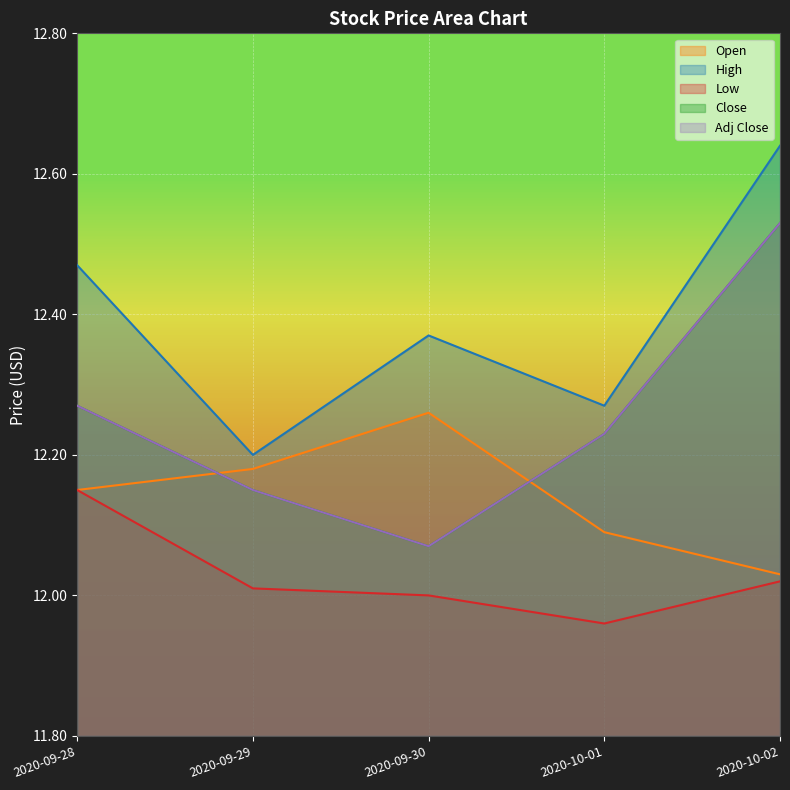

At which label is Low closest to 12?

2020-09-30